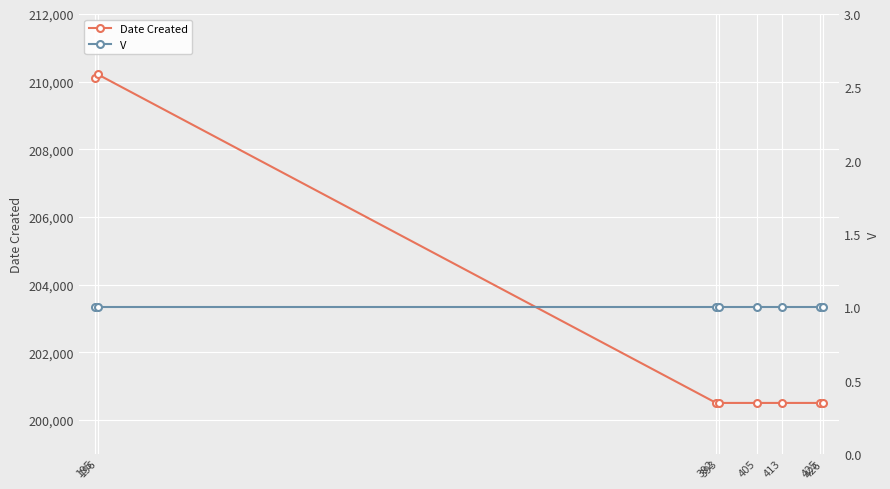

At 196, list the series in order from smallest to largest.

V, Date Created